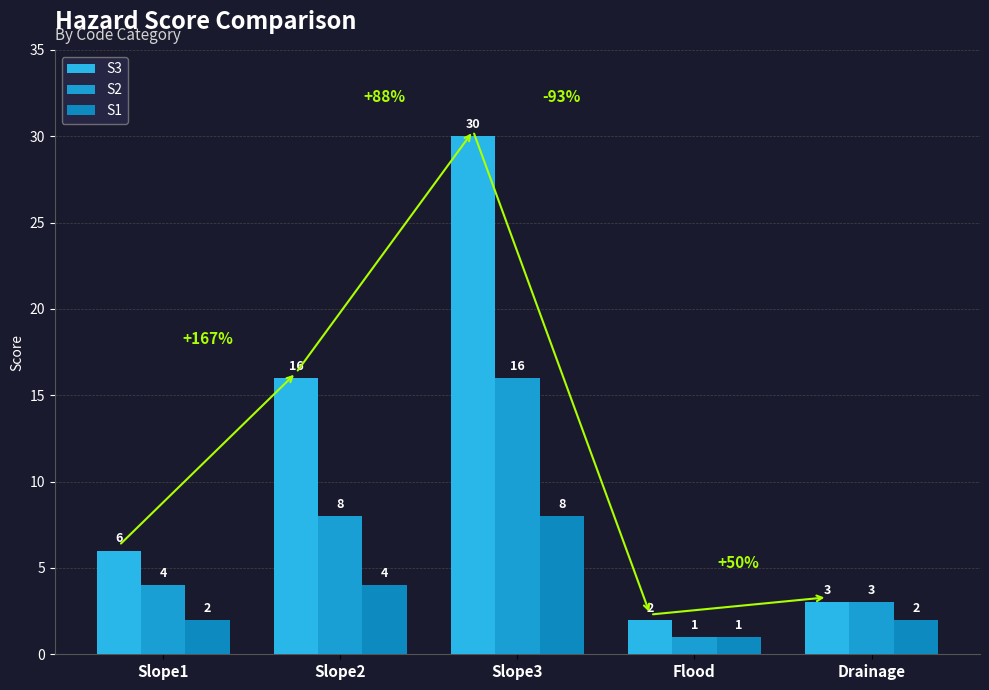

What is the difference between the second highest and second lowest values in the S1 series?

2